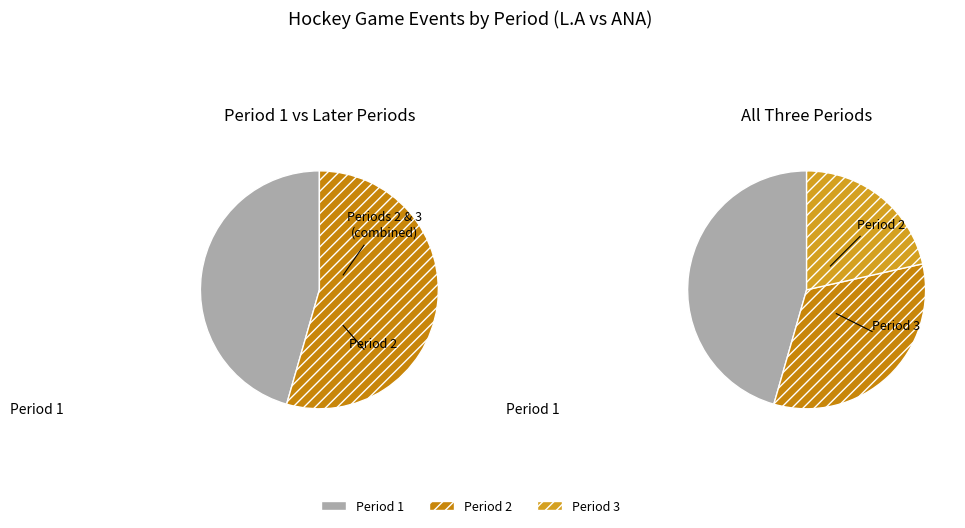

Is there a majority slice in this chart?

No